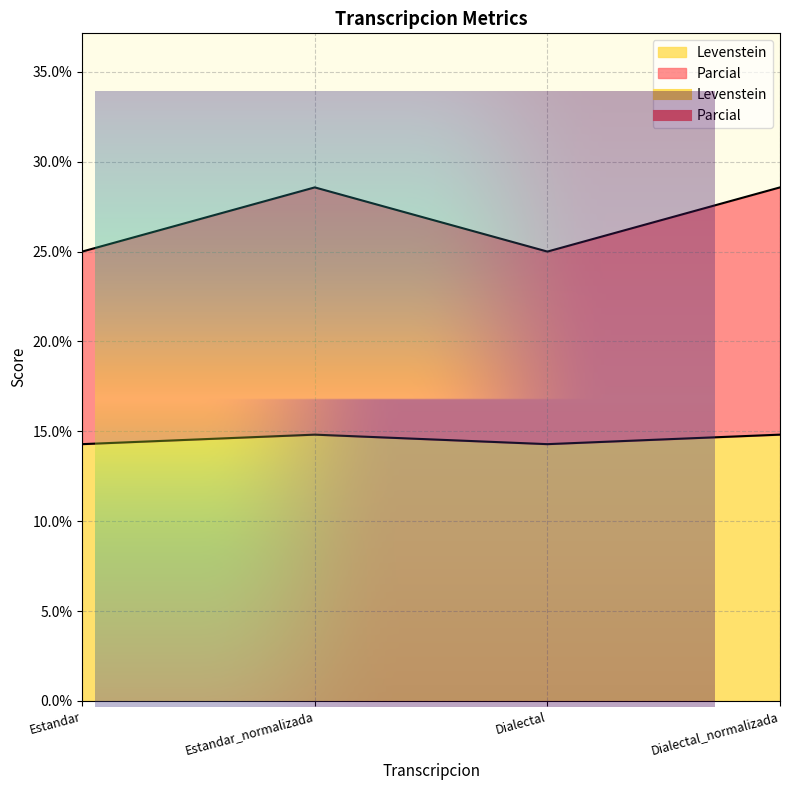

What is the label of the 3rd point from the right?

Estandar_normalizada